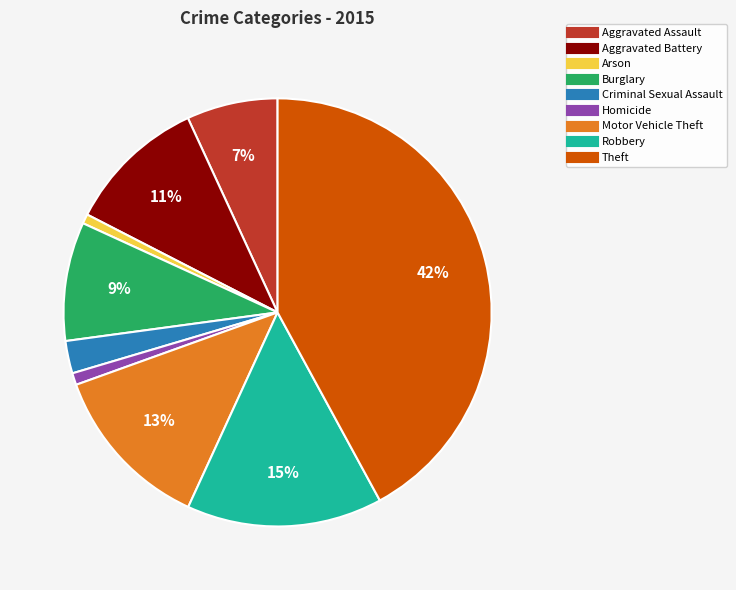

Approximately how many times larger is the value at Motor Vehicle Theft compared to Burglary?

1.4